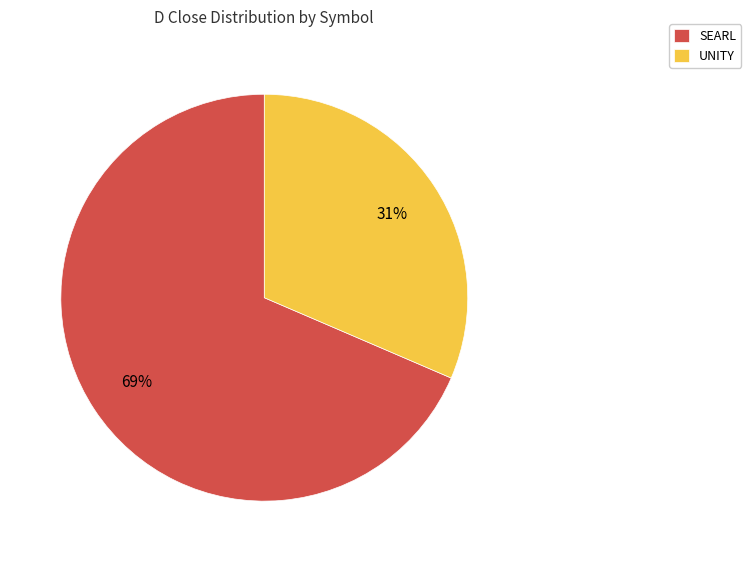

Rank the categories by value from highest to lowest.

SEARL, UNITY